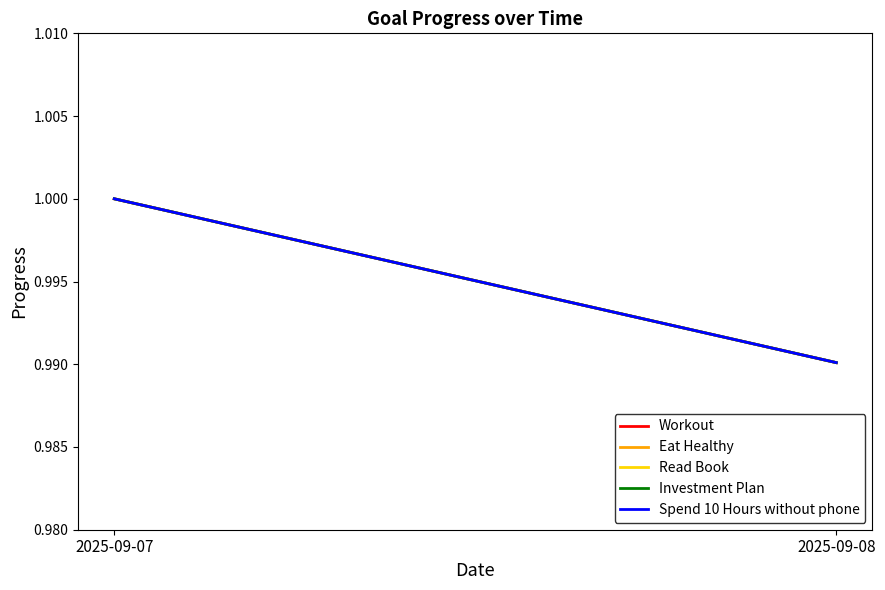

Which label corresponds to the largest value in the chart?

2025-09-07